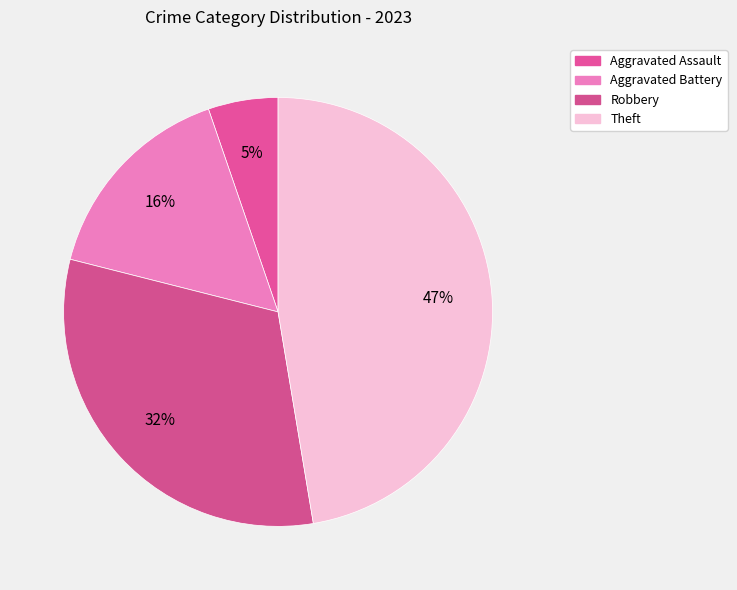

Rank the categories by value from highest to lowest.

Theft, Robbery, Aggravated Battery, Aggravated Assault